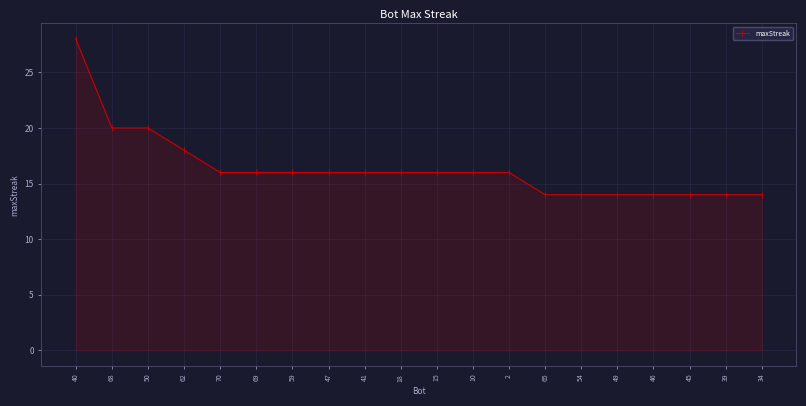

What is the average value?

16